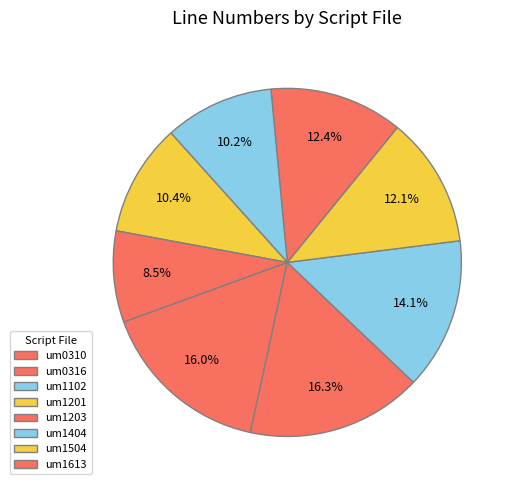

How many segments does this pie chart have?

8